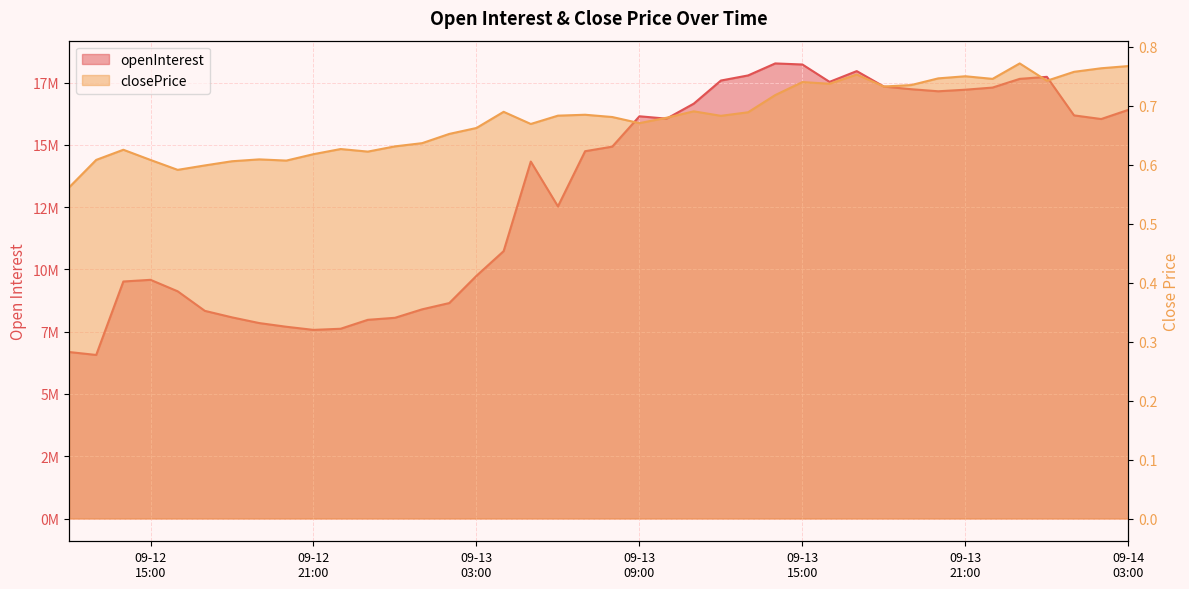

Is it true that openInterest equals 7975938.0 at 2023-09-12 23:00:00?

True